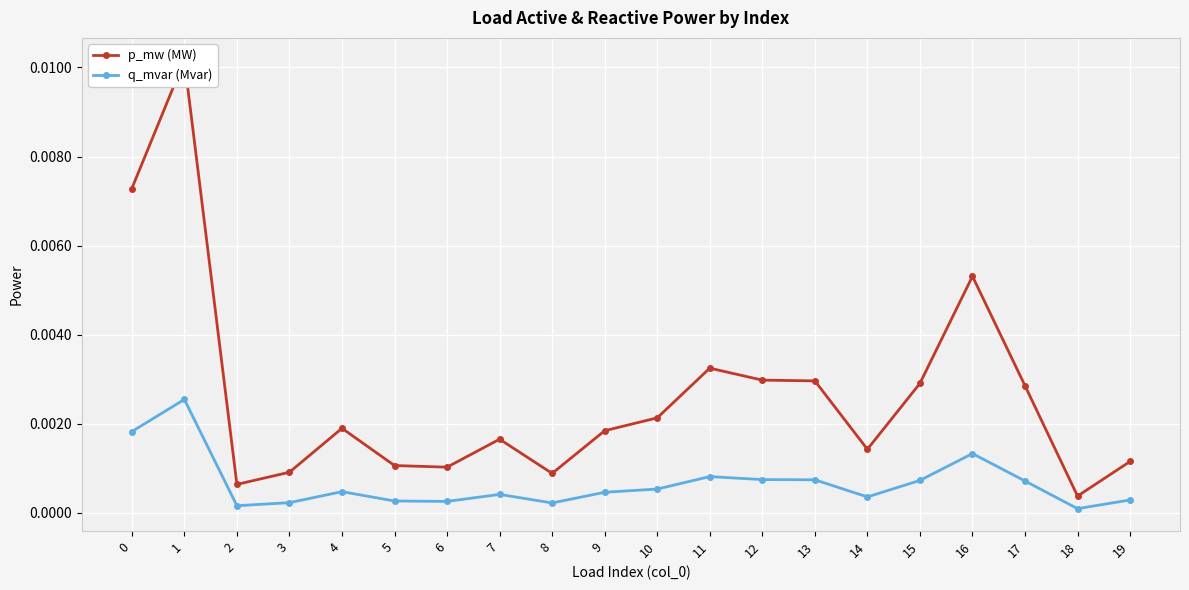

List the labels in order of q_mvar (Mvar) value, smallest first.

18, 2, 8, 3, 6, 5, 19, 14, 7, 9, 4, 10, 17, 15, 13, 12, 11, 16, 0, 1